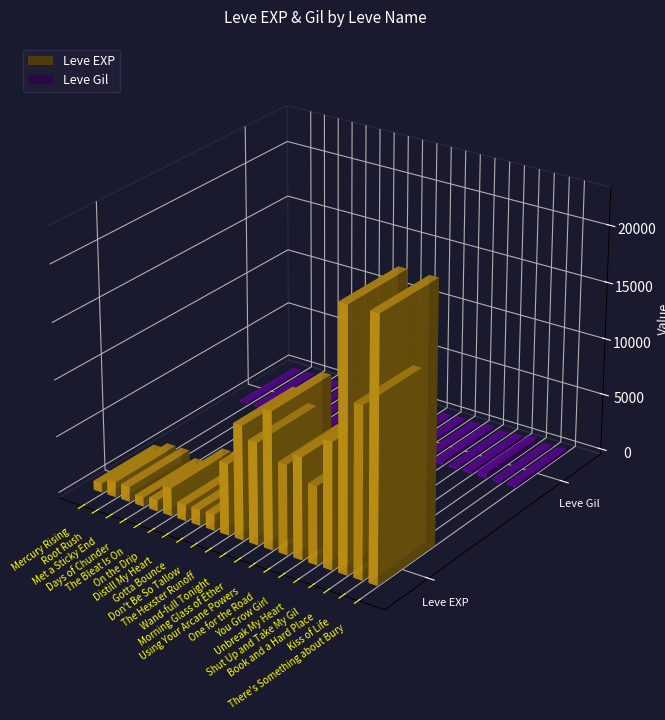

Is it true that Leve EXP equals 14018 at One for the Road?

False